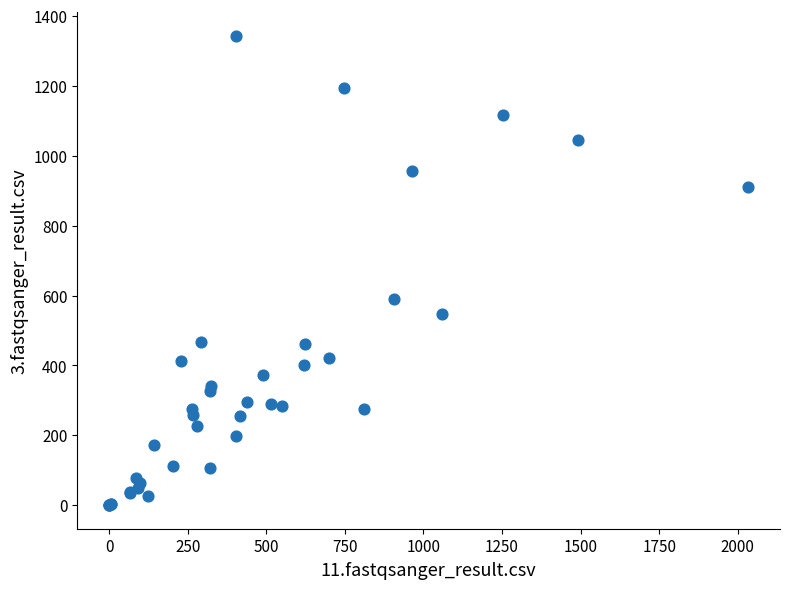

What Y value in the scatter plot is closest to 671?

590